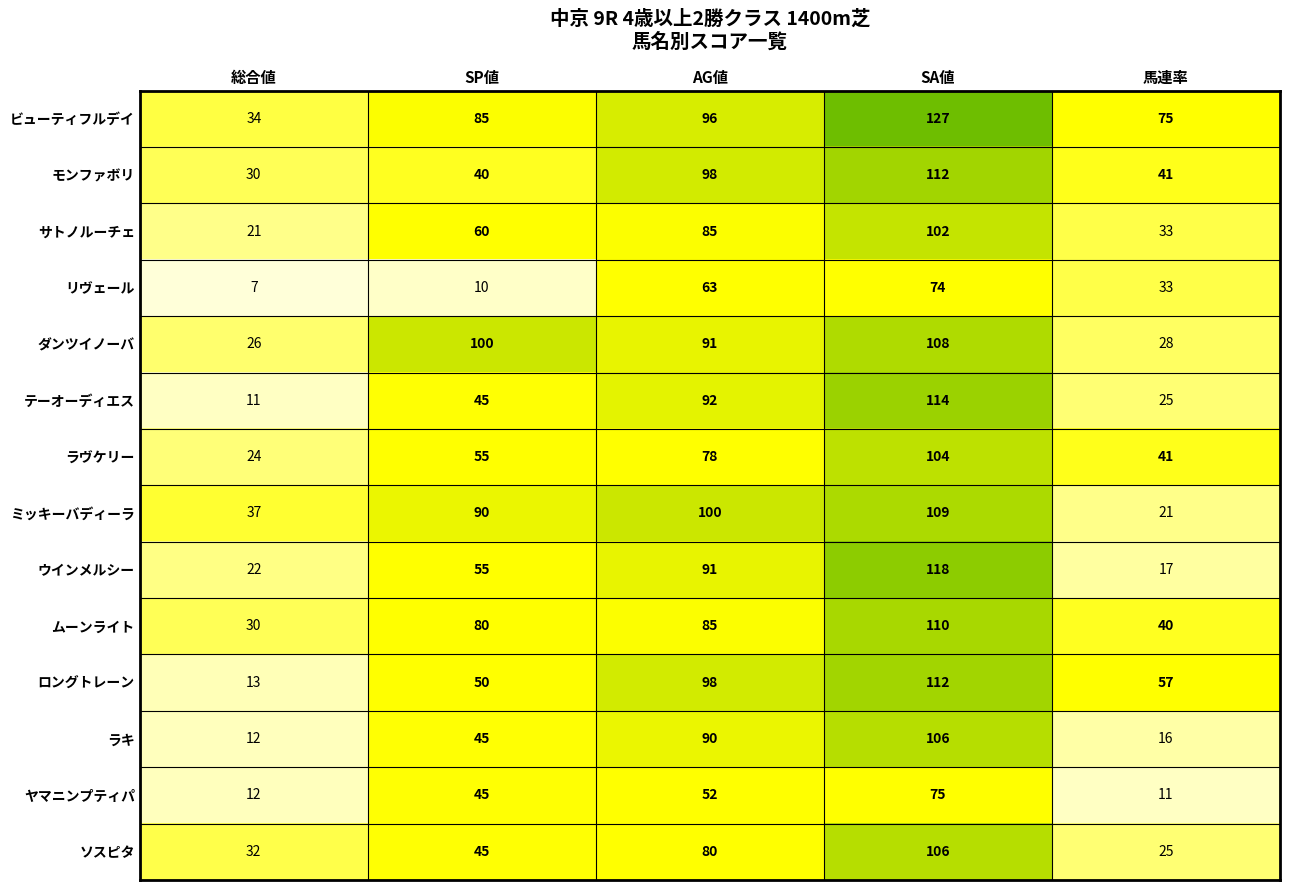

Which series changed the most between 総合値 and AG値?

ロングトレーン